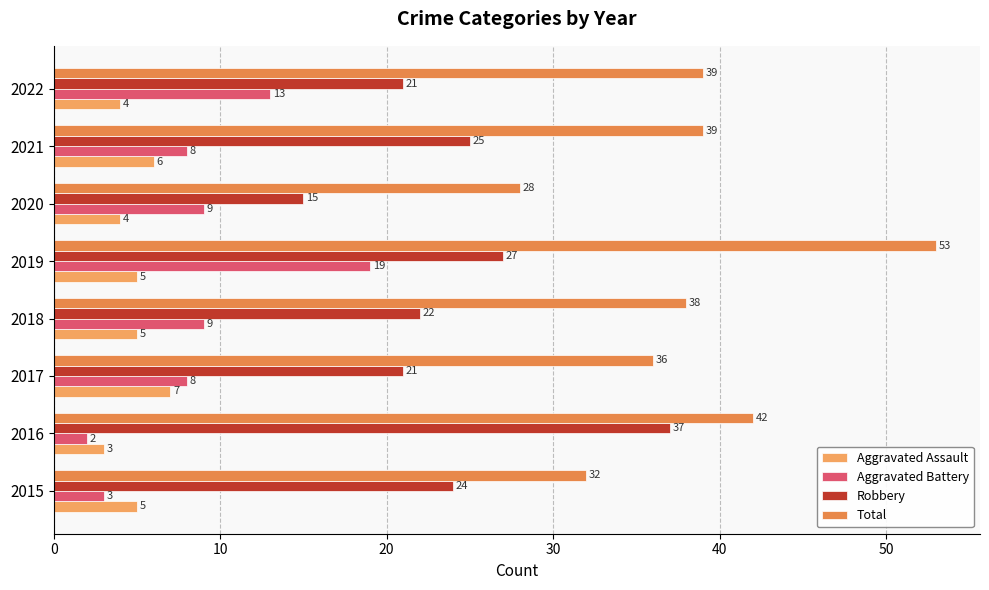

How many series are shown in this chart?

4